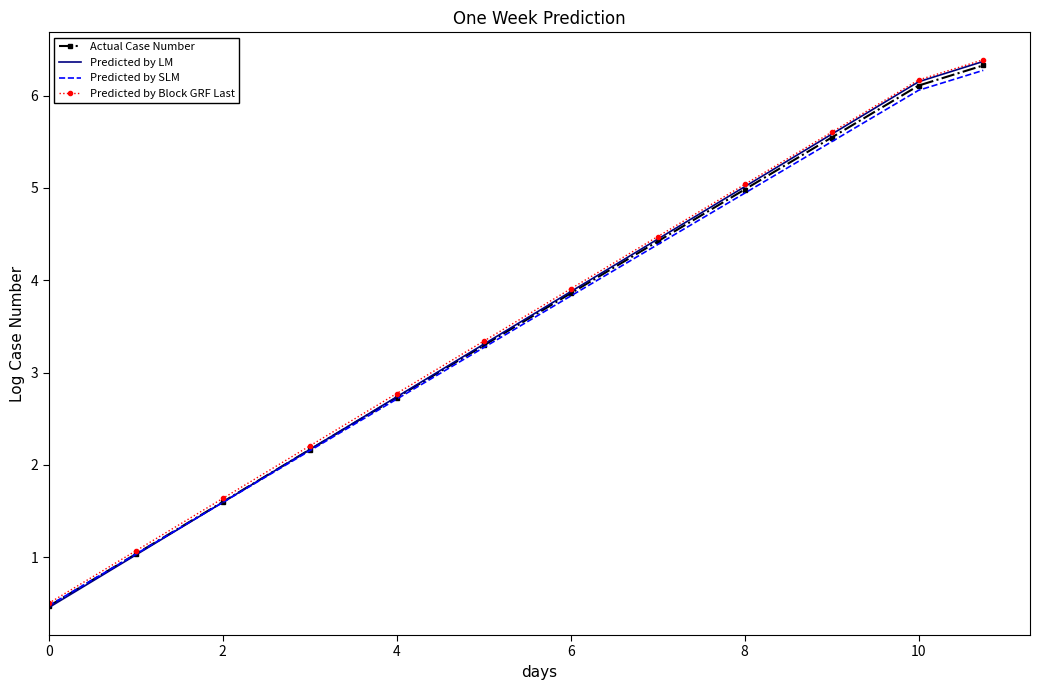

What is the smallest value displayed?

0.5